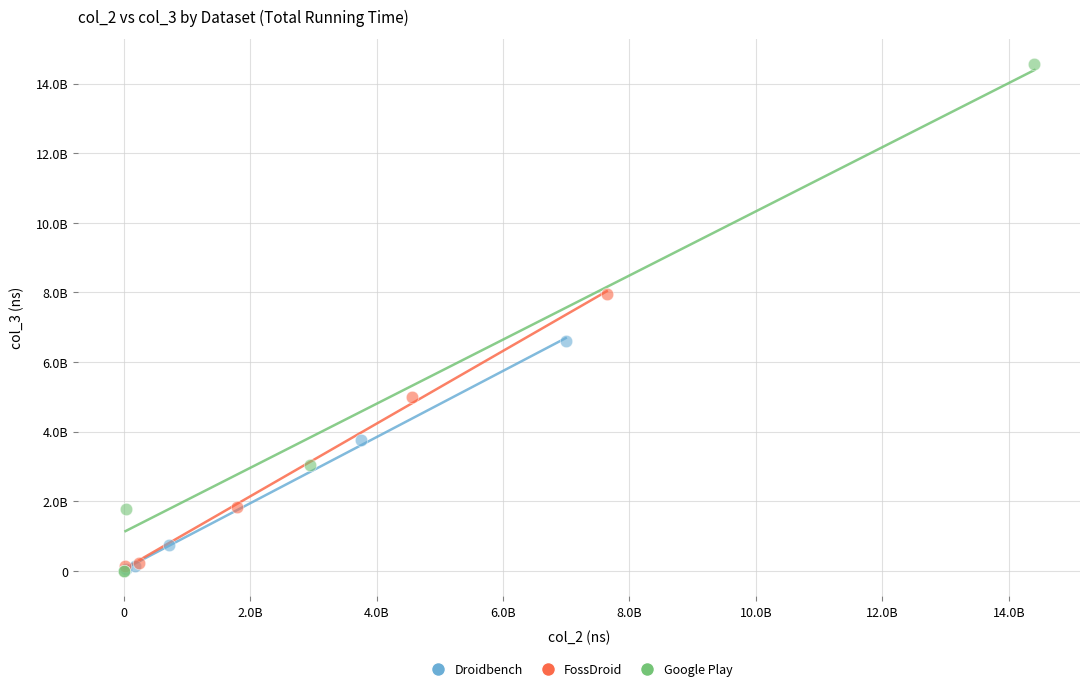

Which series reaches the maximum Y coordinate?

Google Play